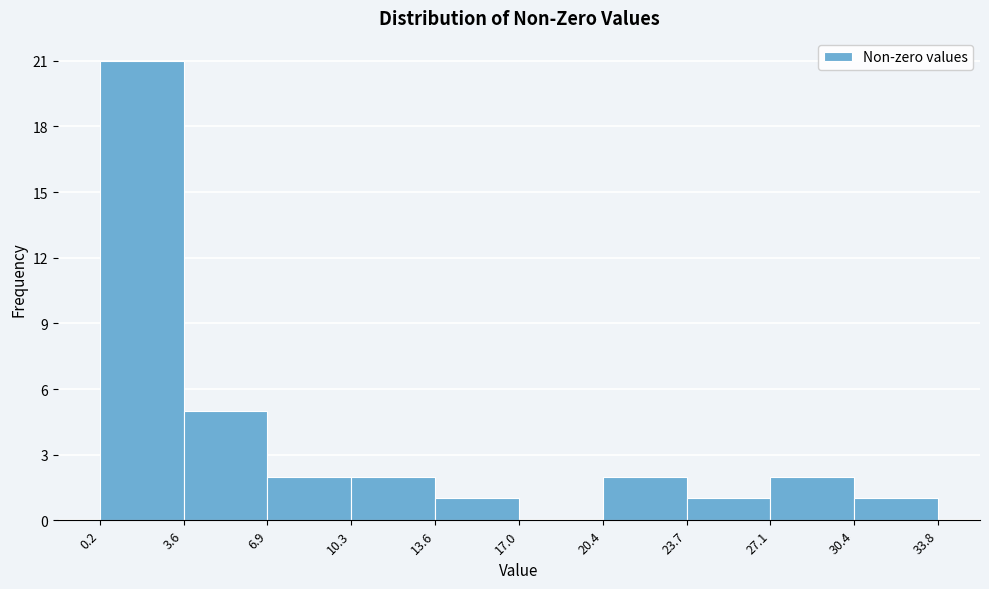

Reading left to right, transcribe this chart: for each bar, give the range it covers on the x-axis and its height. The values are not printed on the chart, so give them approximately, as read against the axis.

0.2 to 3.6: 21
3.6 to 6.9: 5
6.9 to 10.3: 2
10.3 to 13.6: 2
13.6 to 17.0: 1
17.0 to 20.4: 0
20.4 to 23.7: 2
23.7 to 27.1: 1
27.1 to 30.4: 2
30.4 to 33.8: 1